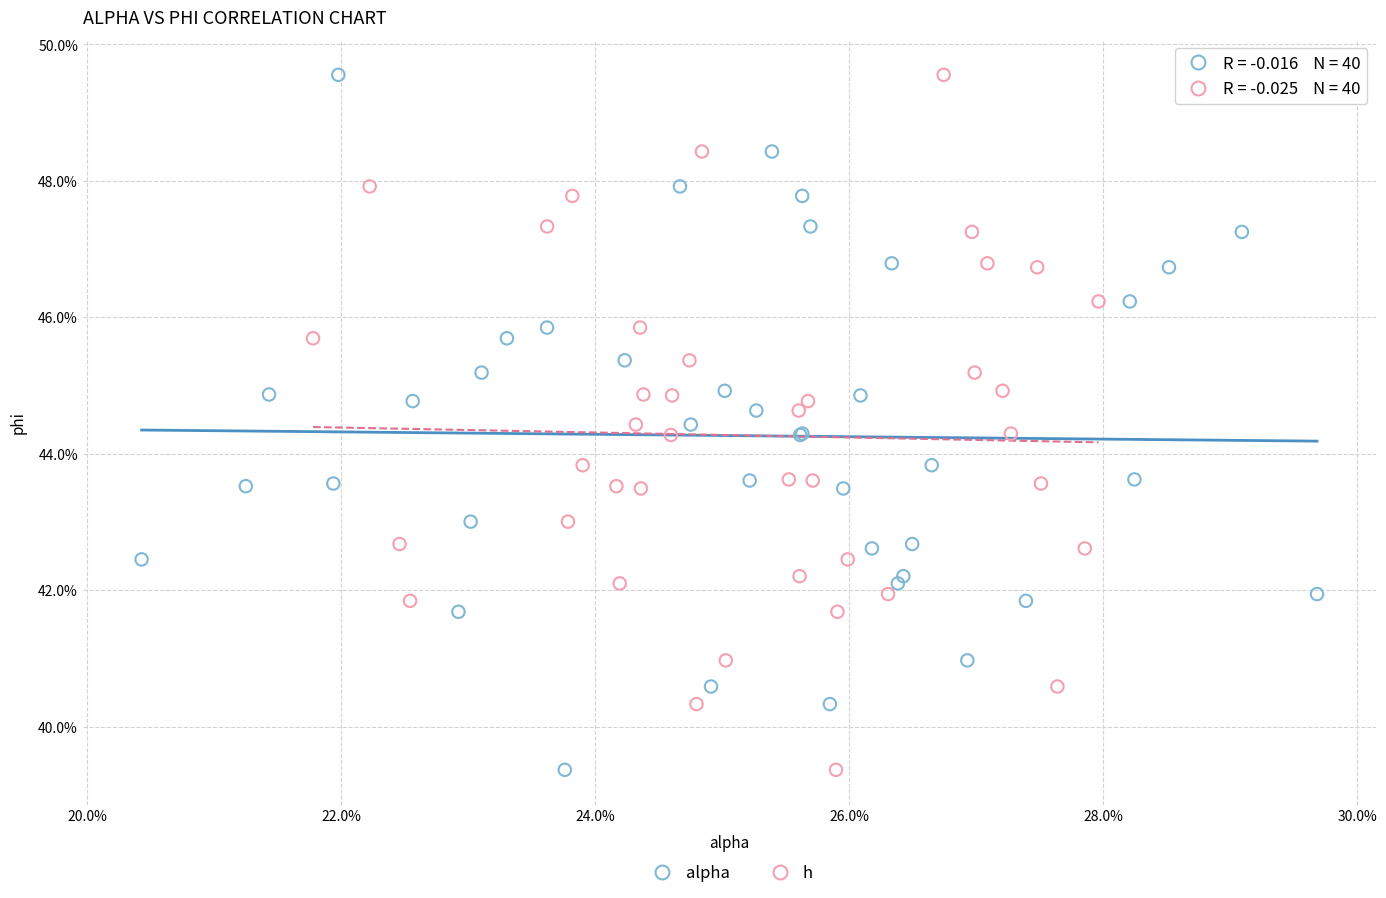

What are all the series names shown in the legend?

alpha, h